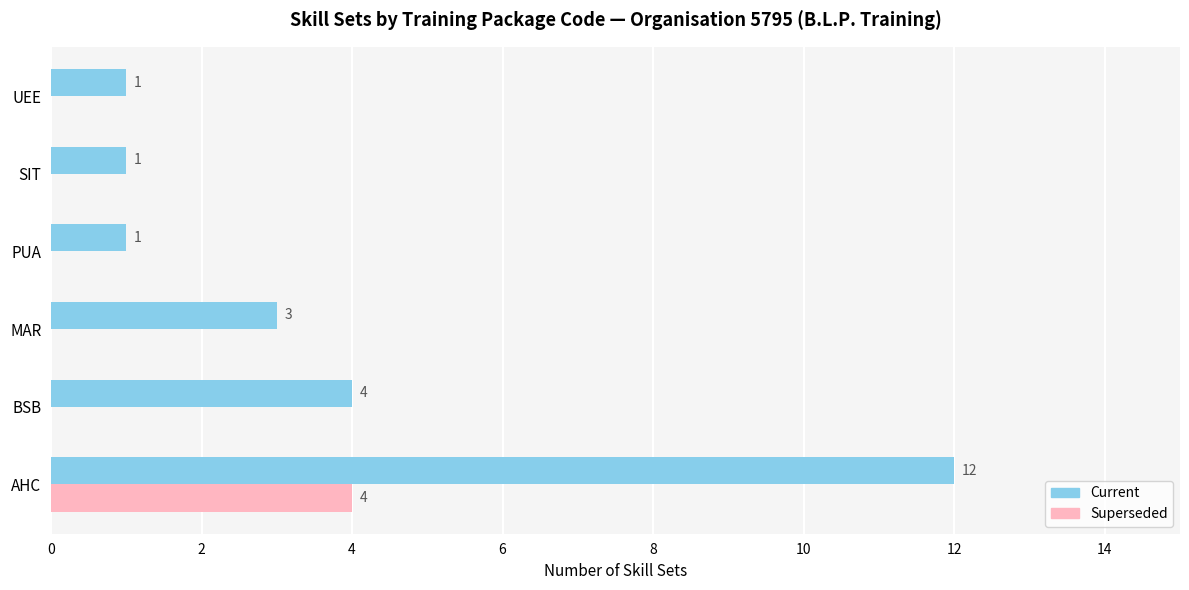

What is the maximum value shown in the chart?

12